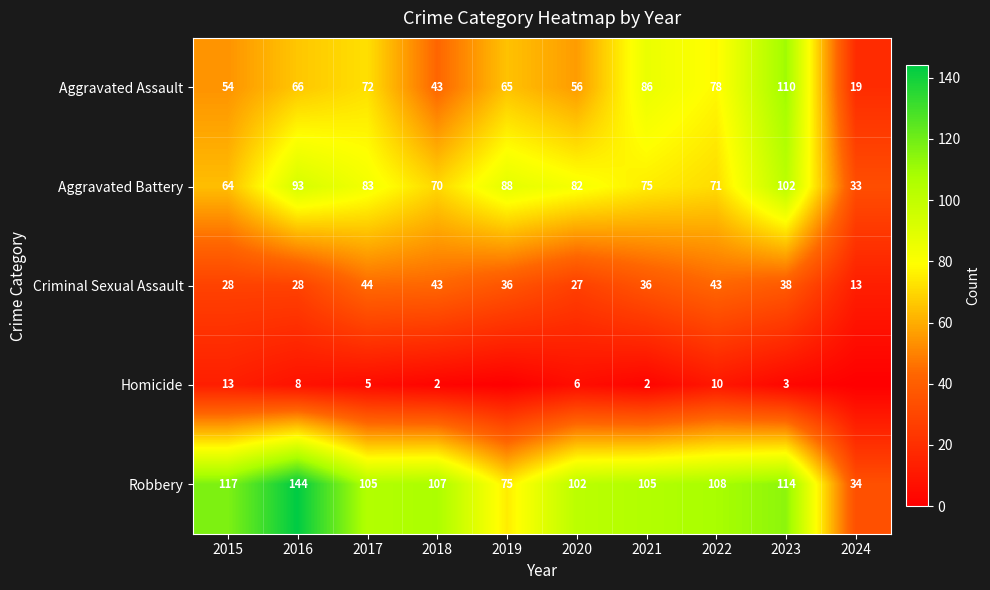

At 2020, list the series in order from smallest to largest.

Homicide, Criminal Sexual Assault, Aggravated Assault, Aggravated Battery, Robbery